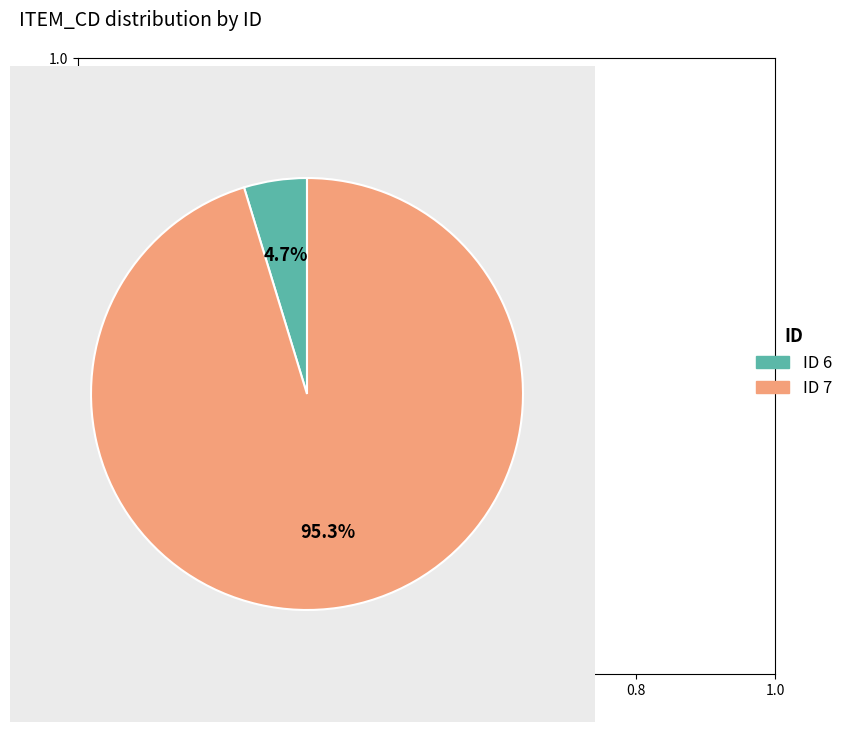

Do ID 6 and ID 7 together represent more than half of the pie?

Yes